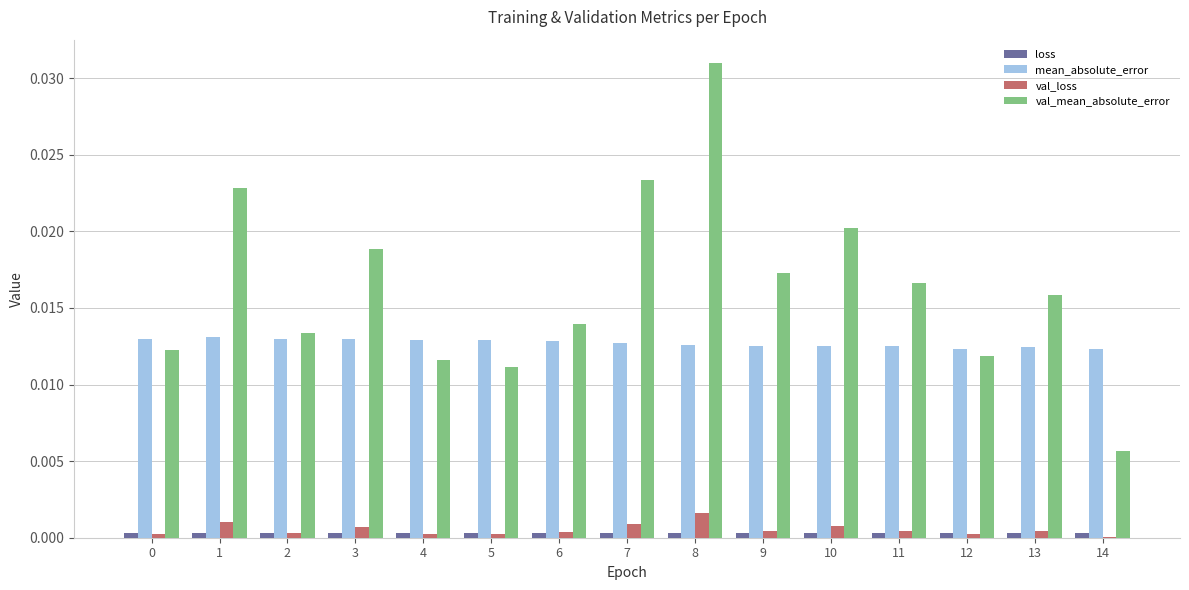

At which category is the sum across all series the highest?

8